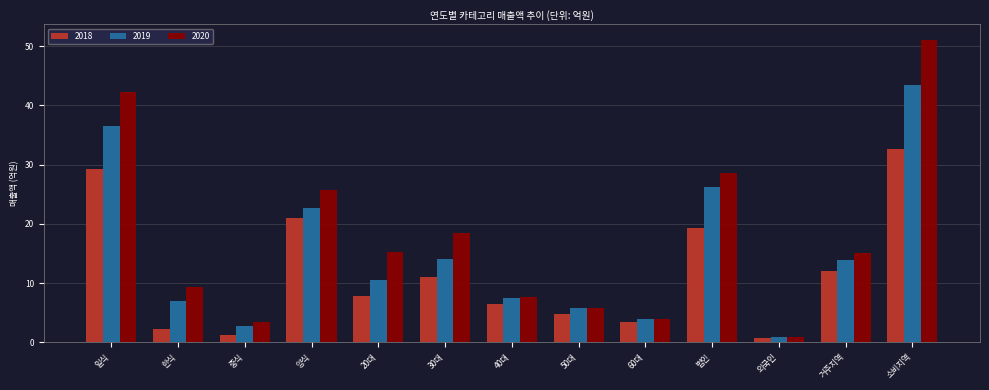

What is the value of the 2020 bar at the 2nd from the left?

9.3